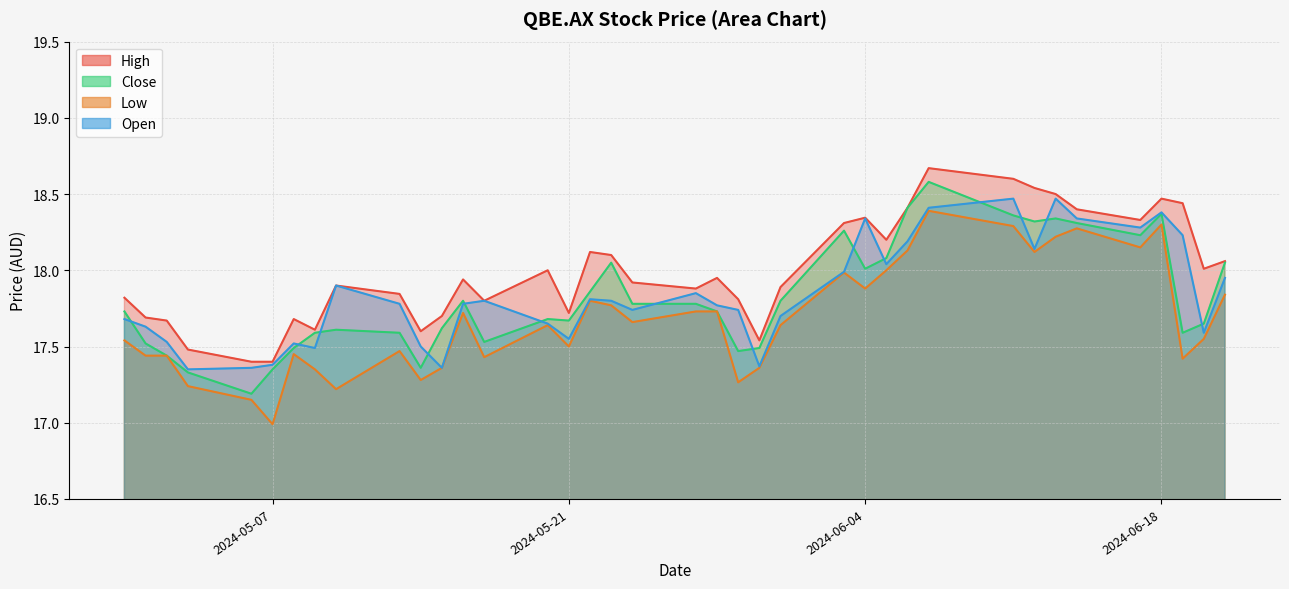

Does the chart display data point markers on the line(s)?

No